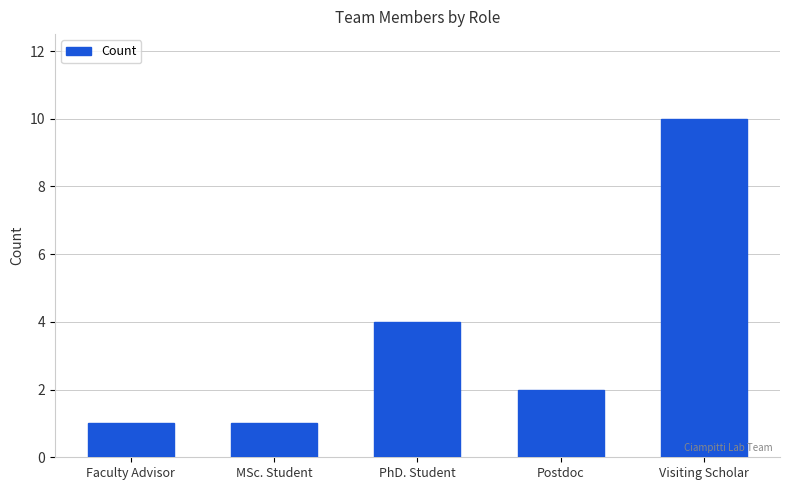

Where is the data nearest to the value 5?

PhD. Student